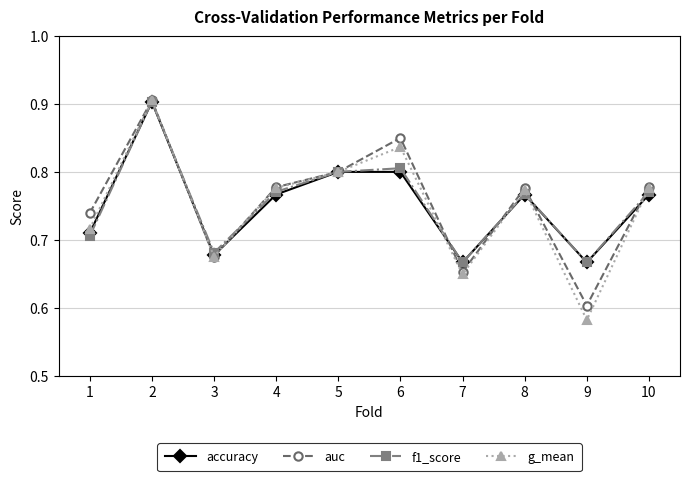

True or false: auc has a value of 0.6 at 9.

True